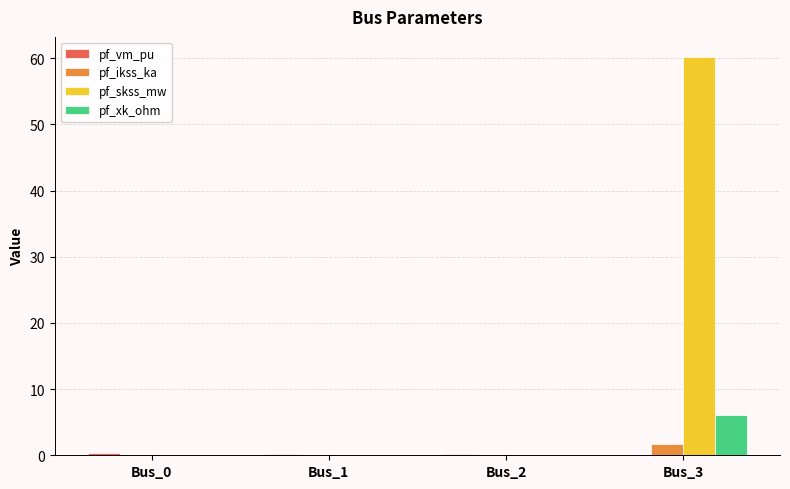

Which label corresponds to the largest value in the chart?

Bus_3